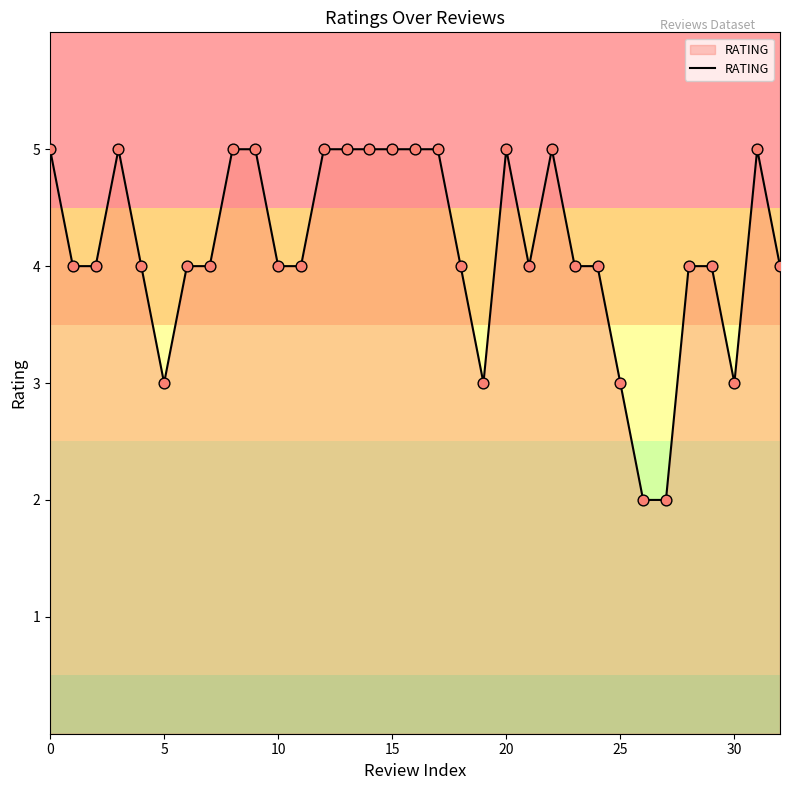

What is the difference between the maximum and minimum values?

3